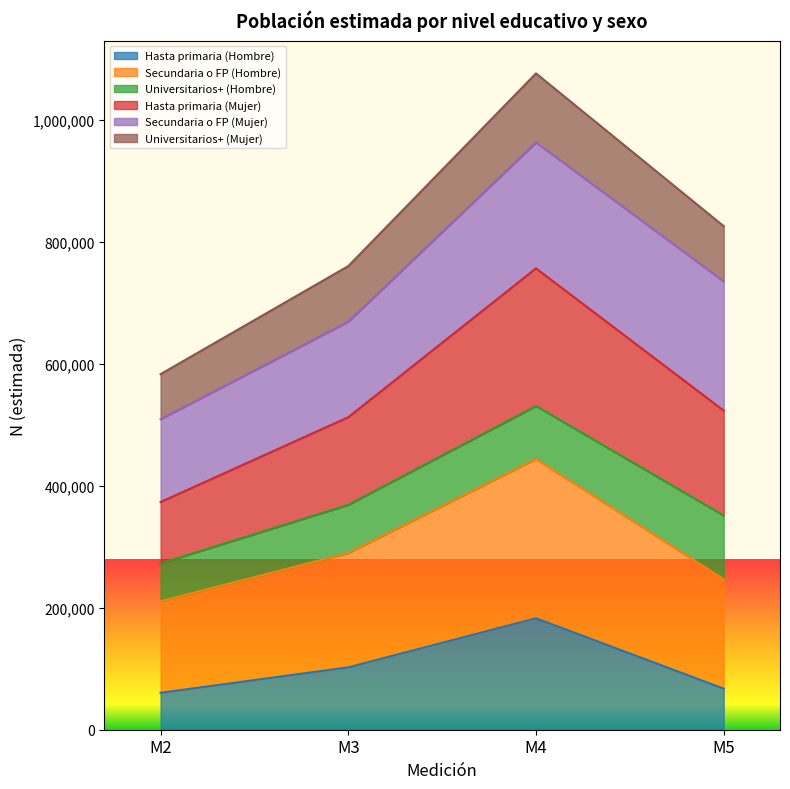

How many data points in Hasta primaria (Hombre) are above 102334?

1